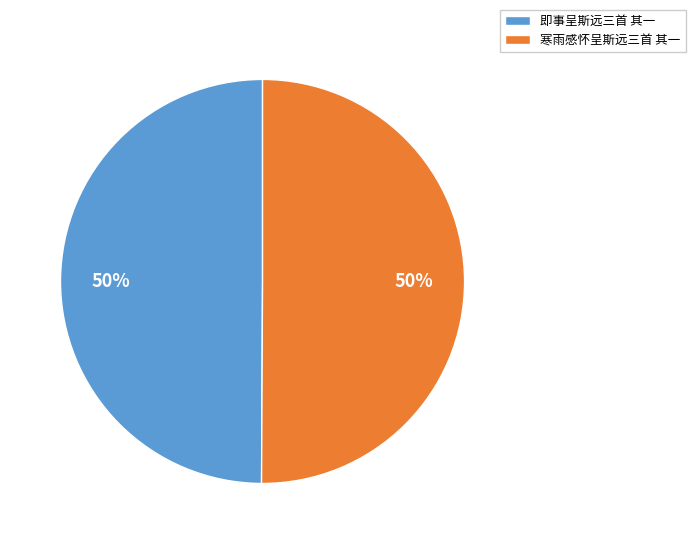

The 即事呈斯远三首 其一 slice represents 61% of the pie. True or false?

False